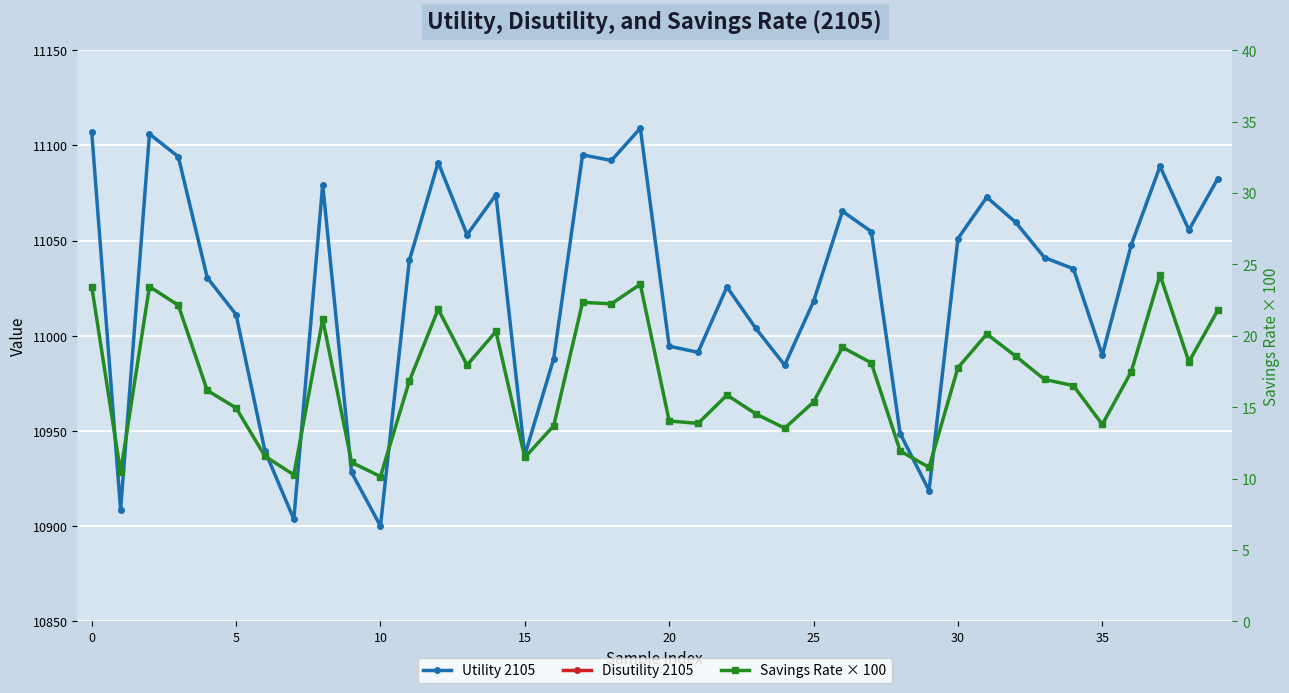

Which label corresponds to the smallest value in the chart?

10